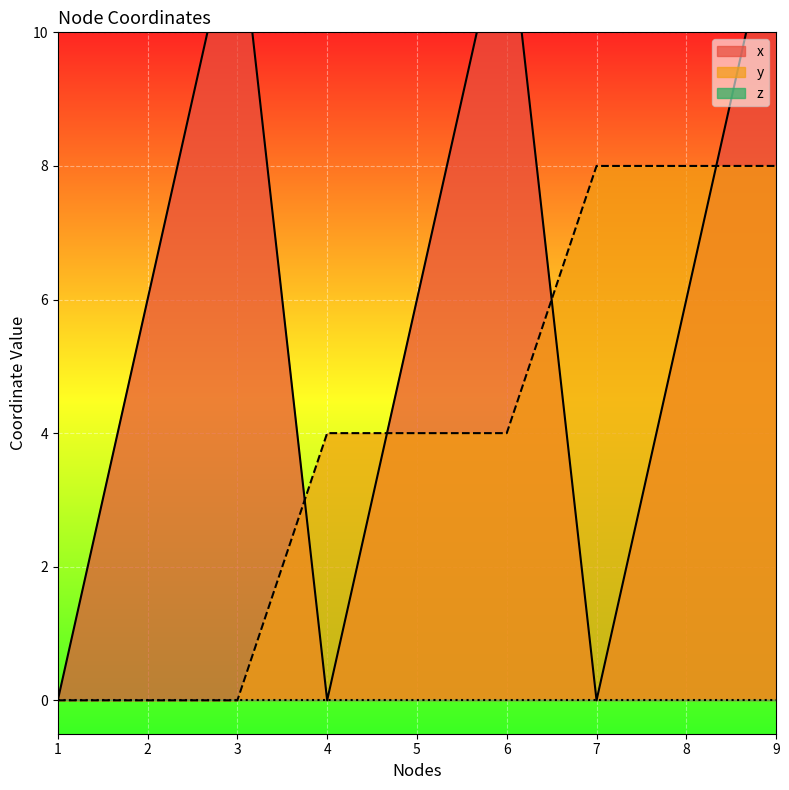

What is the total value across all series at 4?

4